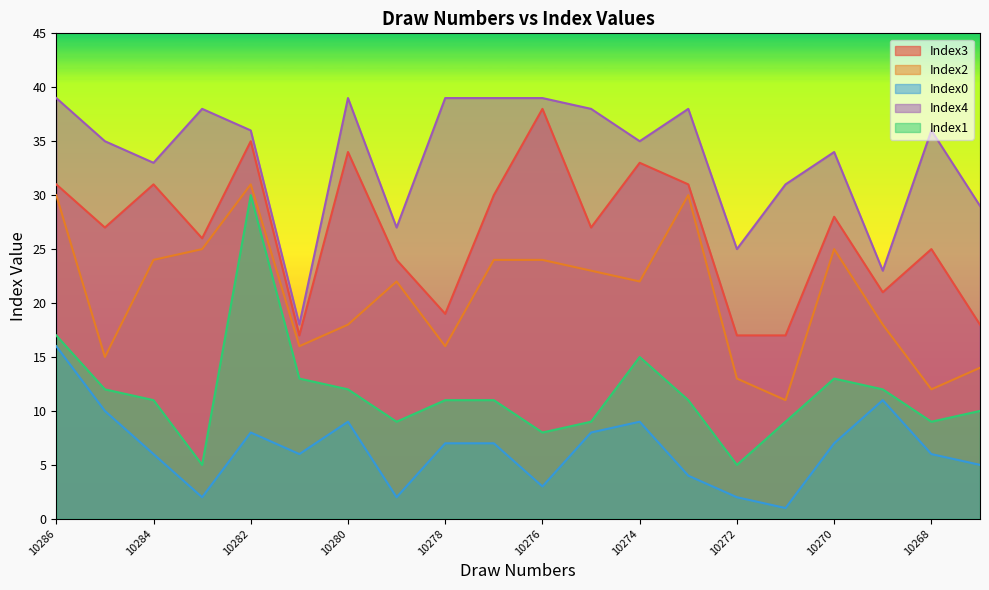

What is the sum of the Index4 values at 10271 and 10276?

70